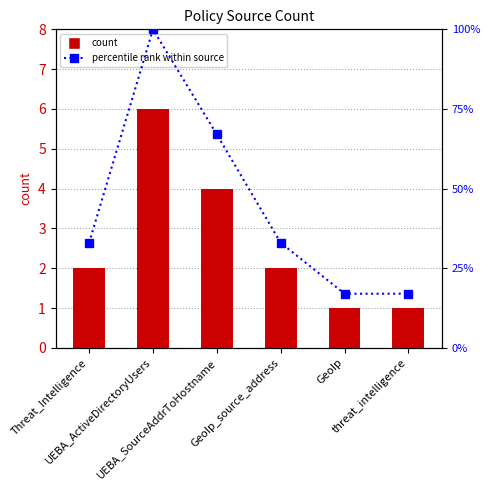

What is the minimum value for count?

1